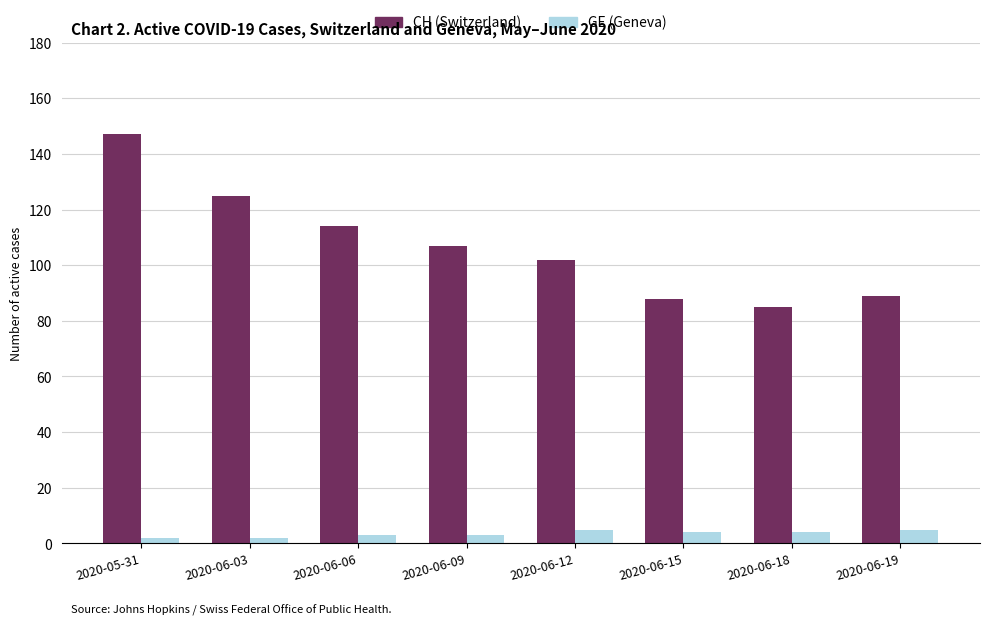

What is the average value of the GE (Geneva) series?

4